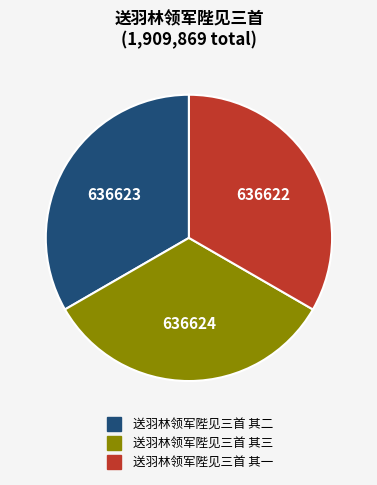

Does 送羽林领军陛见三首 其三 represent more than half of the total?

No